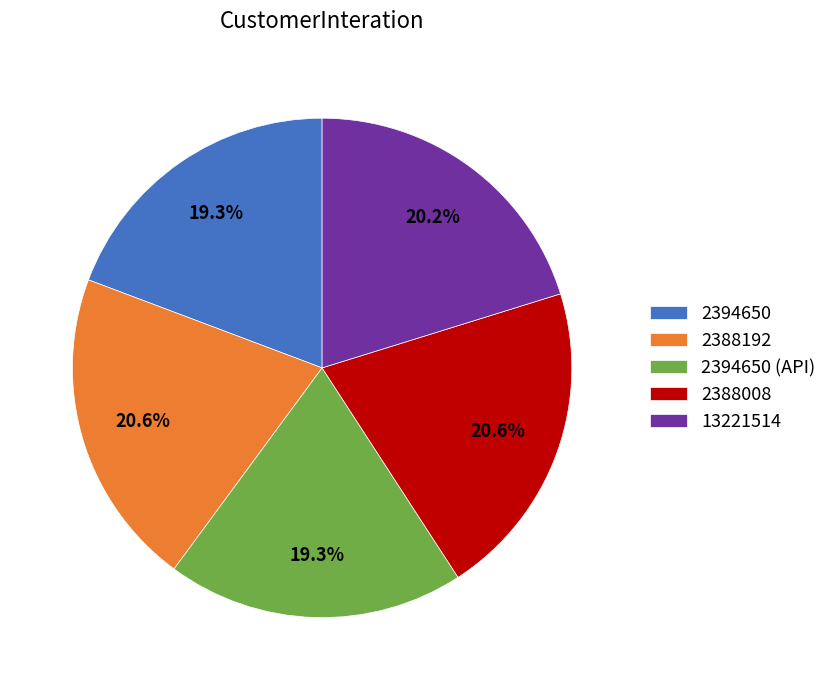

To the nearest percent, what is the difference between the 2394650 (API) and 2388008 slice percentages?

1%